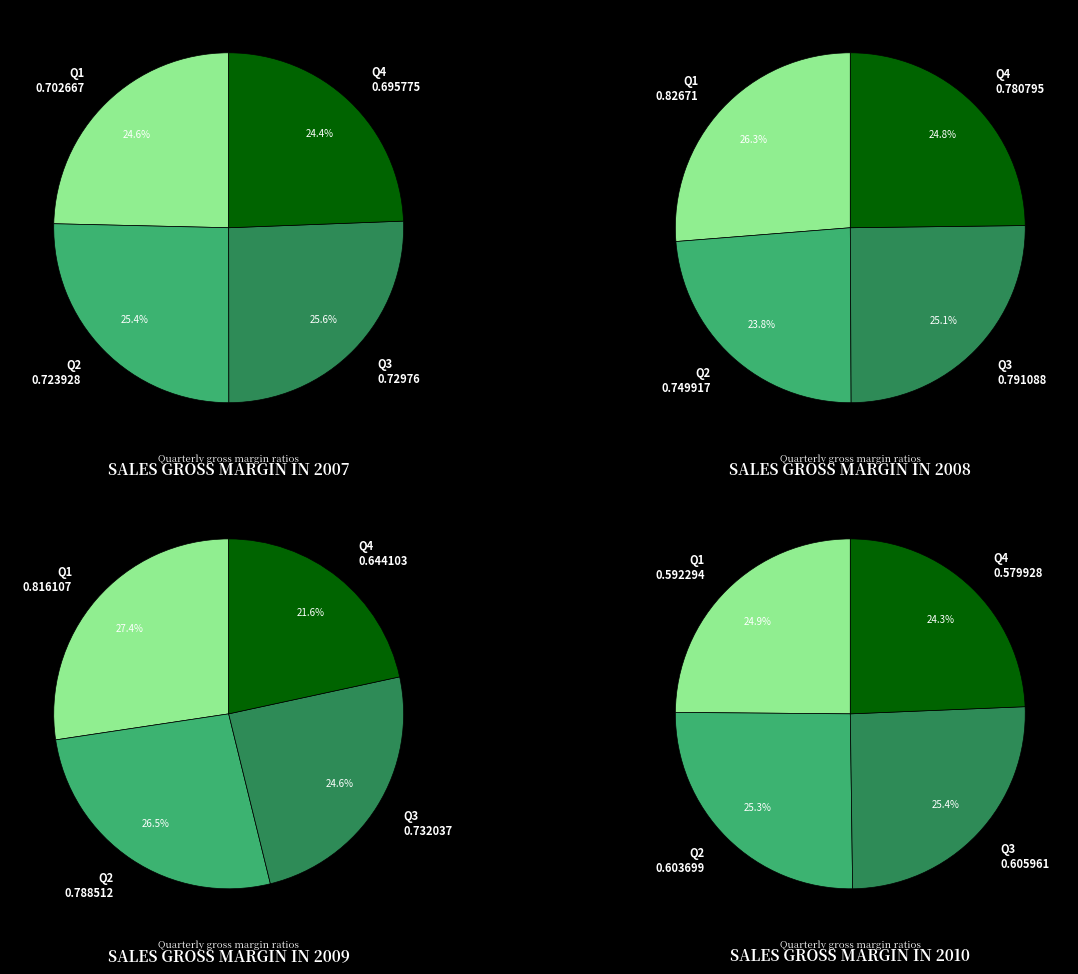

To the nearest percent, what is the average slice percentage?

25%